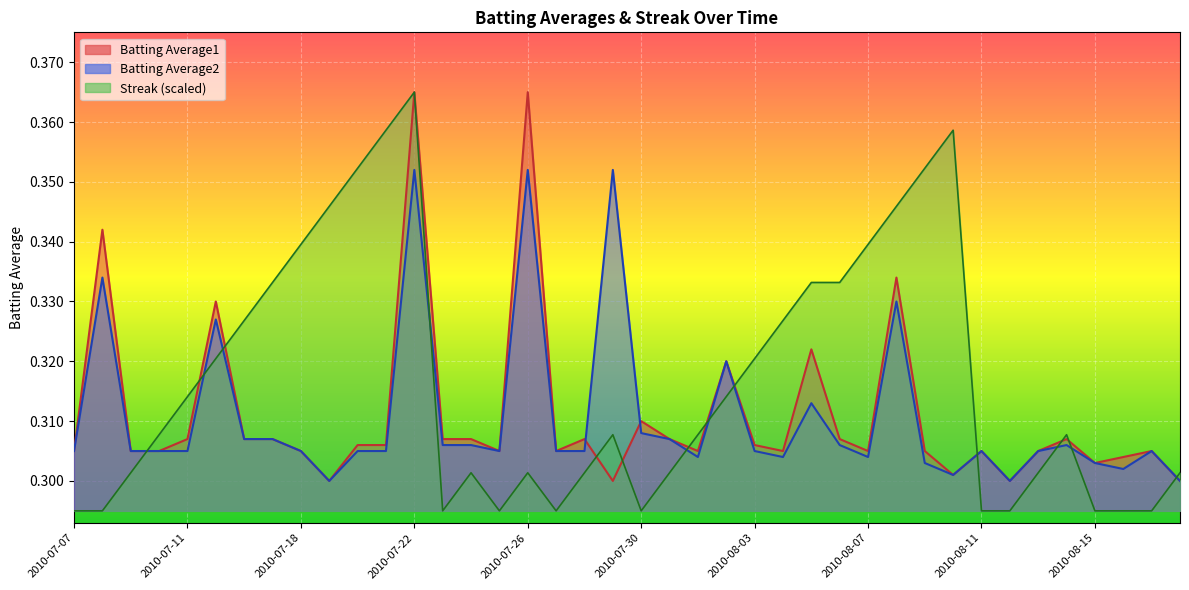

What is the difference between the maximum and minimum values in the Batting Average1 series?

0.1